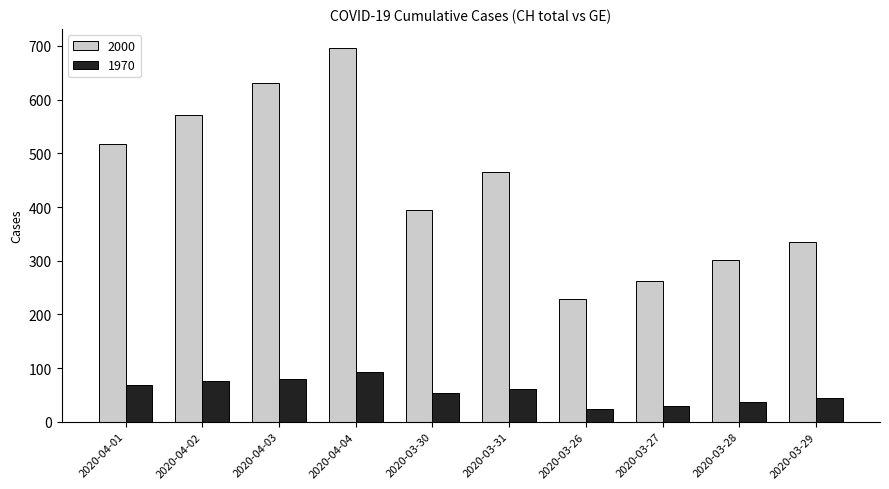

How many data points does each series have?

10